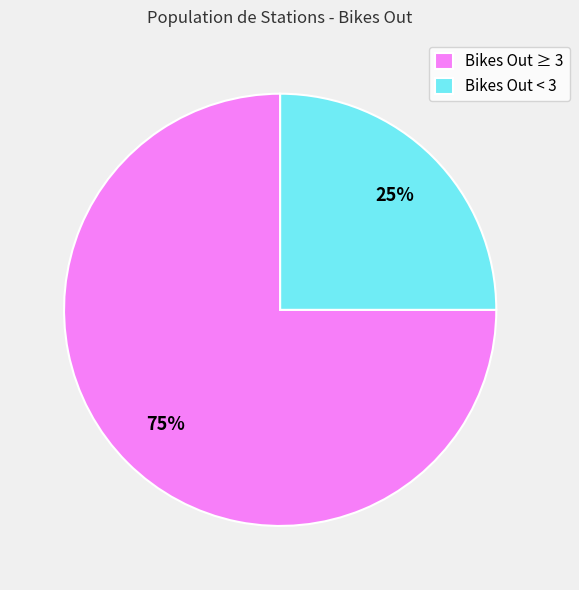

What percentage is the Bikes Out < 3 slice, to the nearest percent?

25%